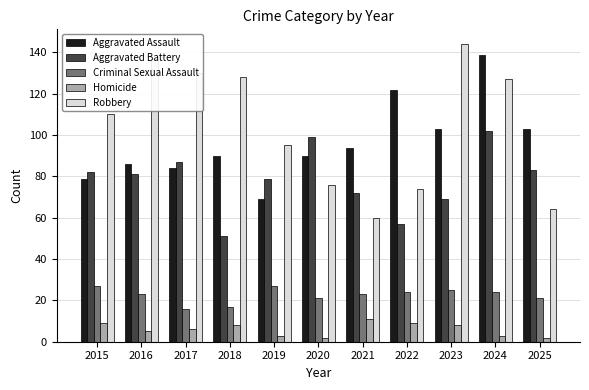

Rank the series at 2021 from highest to lowest value.

Aggravated Assault, Aggravated Battery, Robbery, Criminal Sexual Assault, Homicide